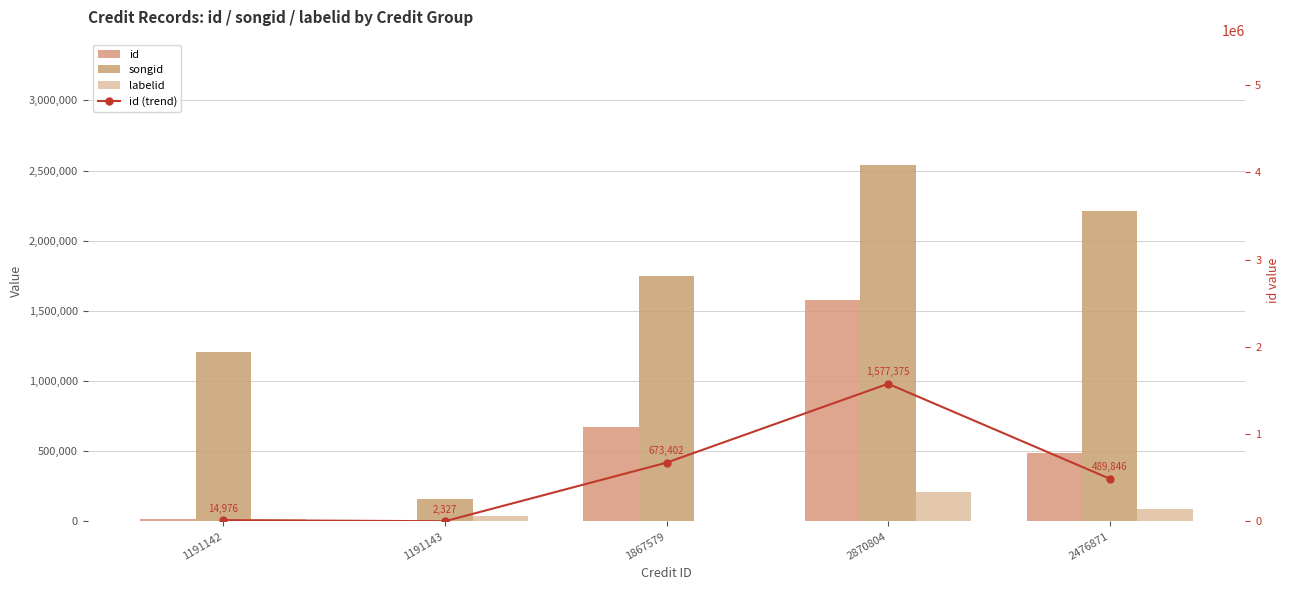

The labelid series shows 10284 at 1191142. True or false?

False